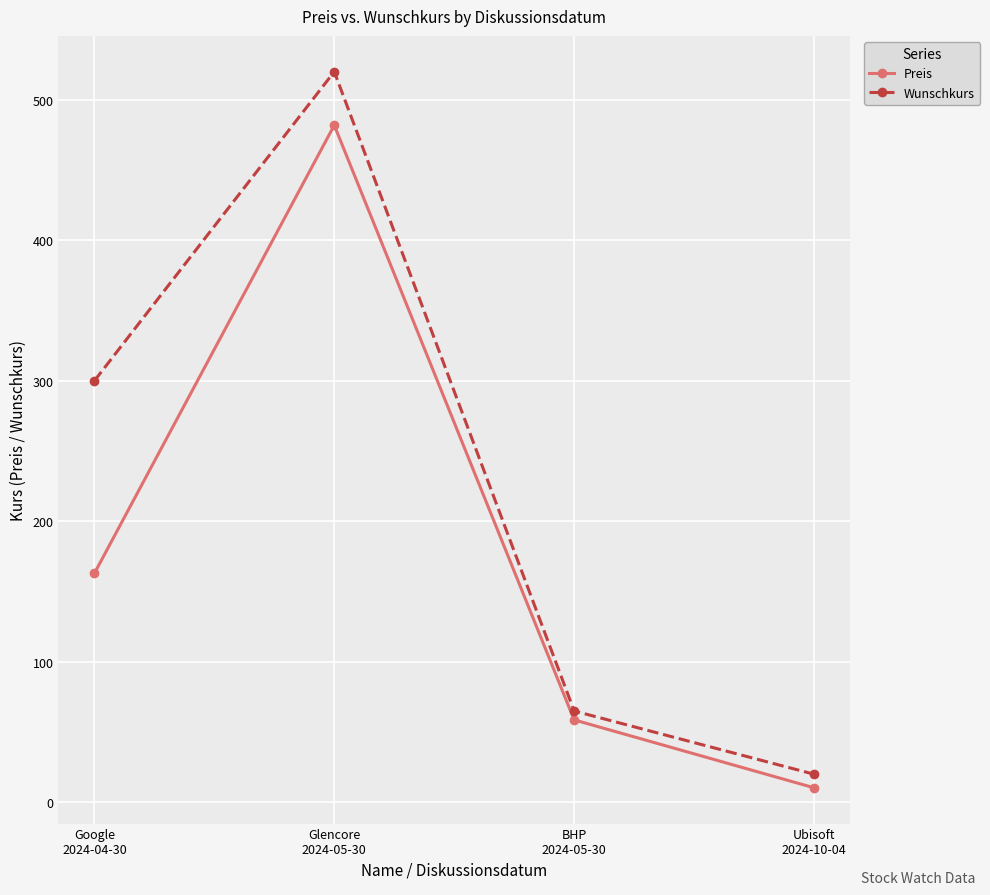

At which category is the sum across all series the highest?

Glencore
2024-05-30